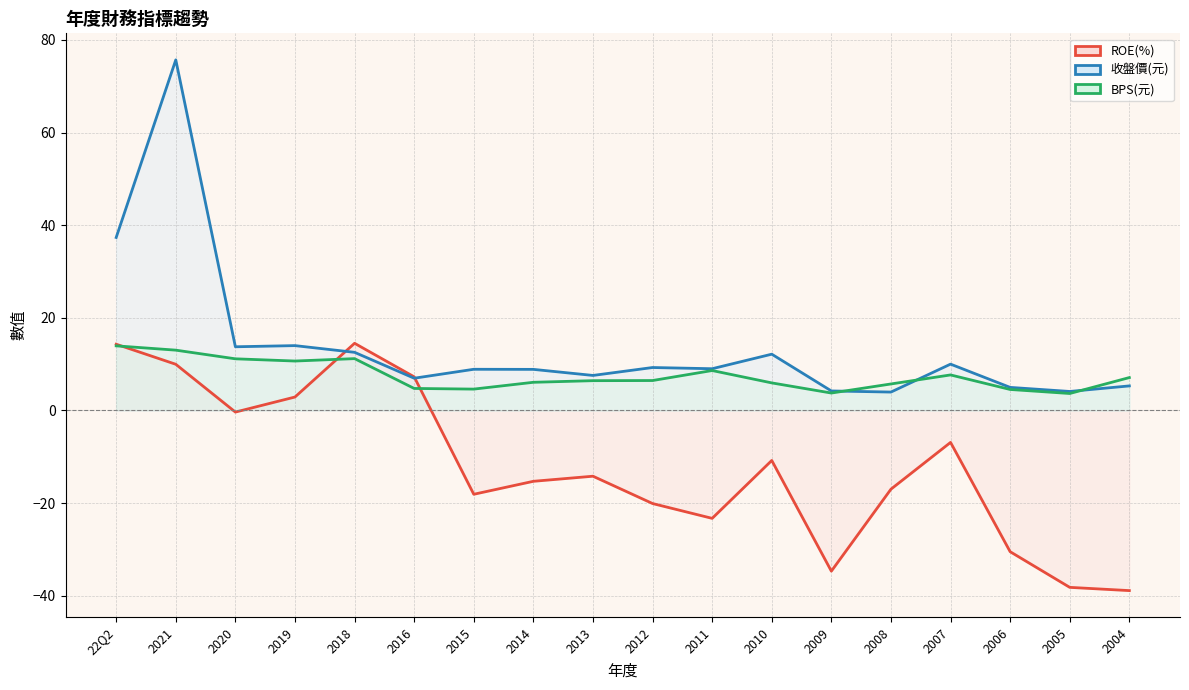

Reading right to left, transcribe all the data shown in this chart.

ROE(%): 2004=-38.9	2005=-38.2	2006=-30.5	2007=-6.9	2008=-17.0	2009=-34.7	2010=-10.8	2011=-23.3	2012=-20.1	2013=-14.2	2014=-15.3	2015=-18.1	2016=7.3	2018=14.5	2019=2.9	2020=-0.3	2021=10.0	22Q2=14.3
收盤價(元): 2004=5.3	2005=4.1	2006=5.0	2007=10.0	2008=4.0	2009=4.2	2010=12.2	2011=9.0	2012=9.3	2013=7.6	2014=8.9	2015=8.9	2016=7.0	2018=12.6	2019=14.0	2020=13.8	2021=75.7	22Q2=37.4
BPS(元): 2004=7.1	2005=3.7	2006=4.5	2007=7.7	2008=5.7	2009=3.8	2010=6.0	2011=8.6	2012=6.5	2013=6.4	2014=6.1	2015=4.6	2016=4.8	2018=11.2	2019=10.7	2020=11.2	2021=13.0	22Q2=13.9